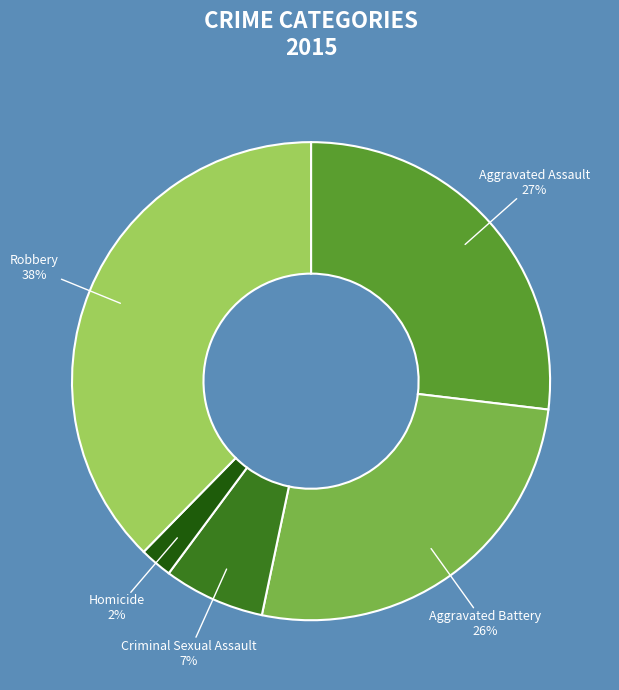

Combined, do Homicide and Criminal Sexual Assault account for over 50%?

No